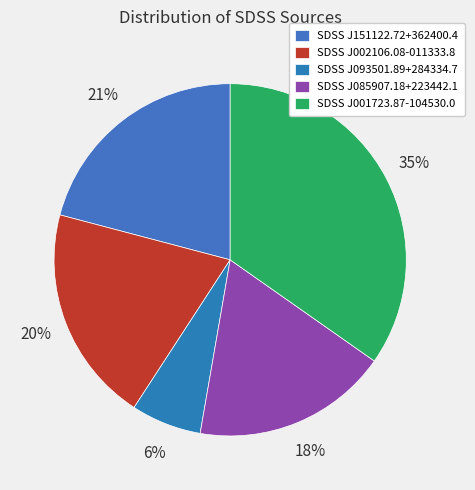

How many slices are in this pie chart?

5